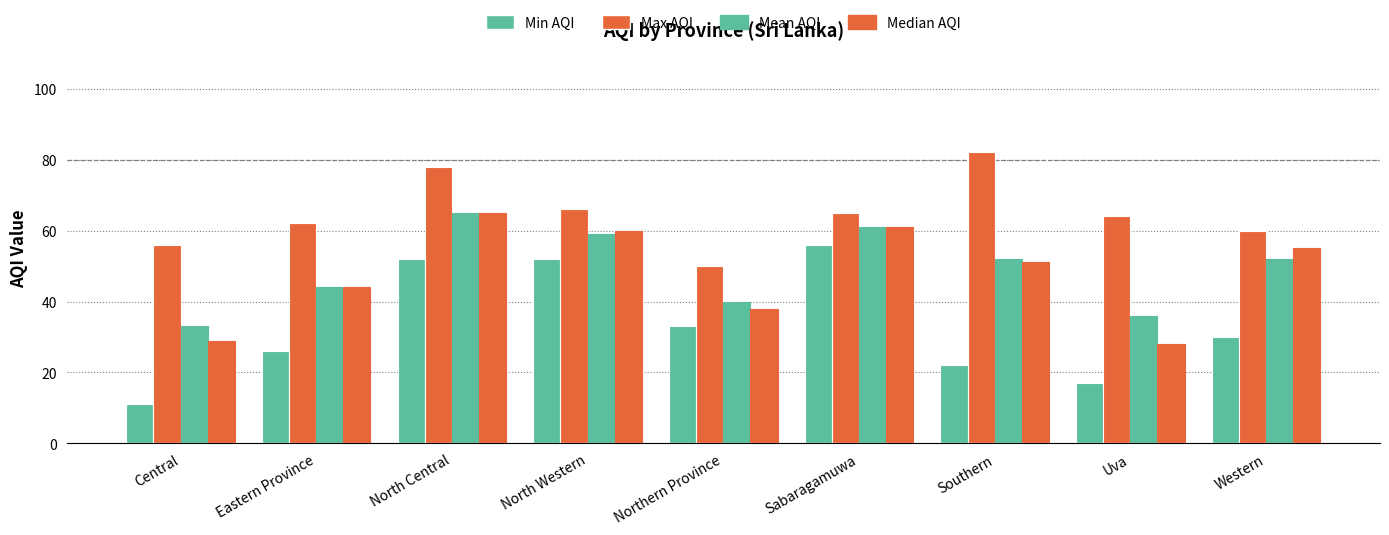

At Central, list the series in order from smallest to largest.

Min AQI, Median AQI, Mean AQI, Max AQI